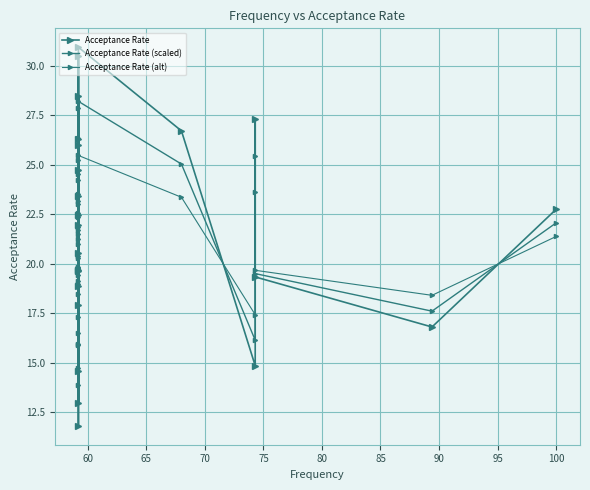

What is the smallest value displayed?

11.8